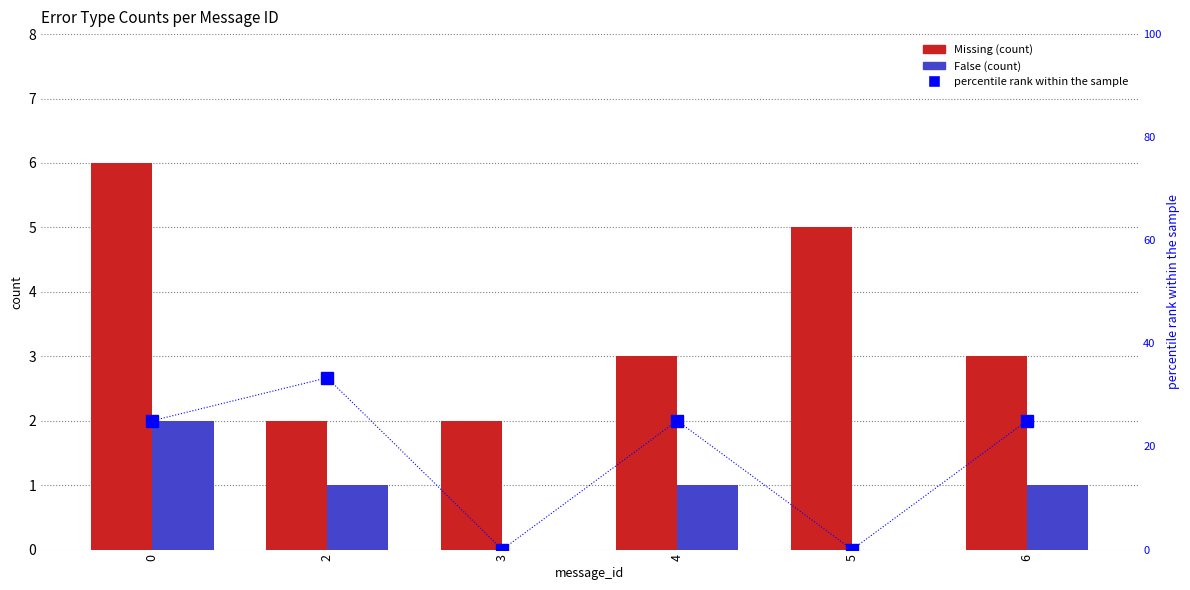

How many values in the percentile rank within the sample series exceed 25?

1